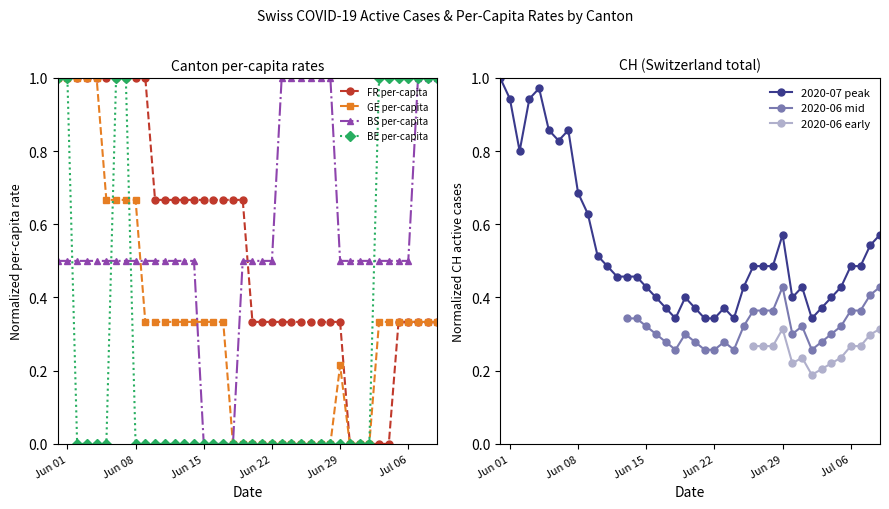

Where do GE_pc and CH first cross each other?

2020-06-04 and 2020-06-05